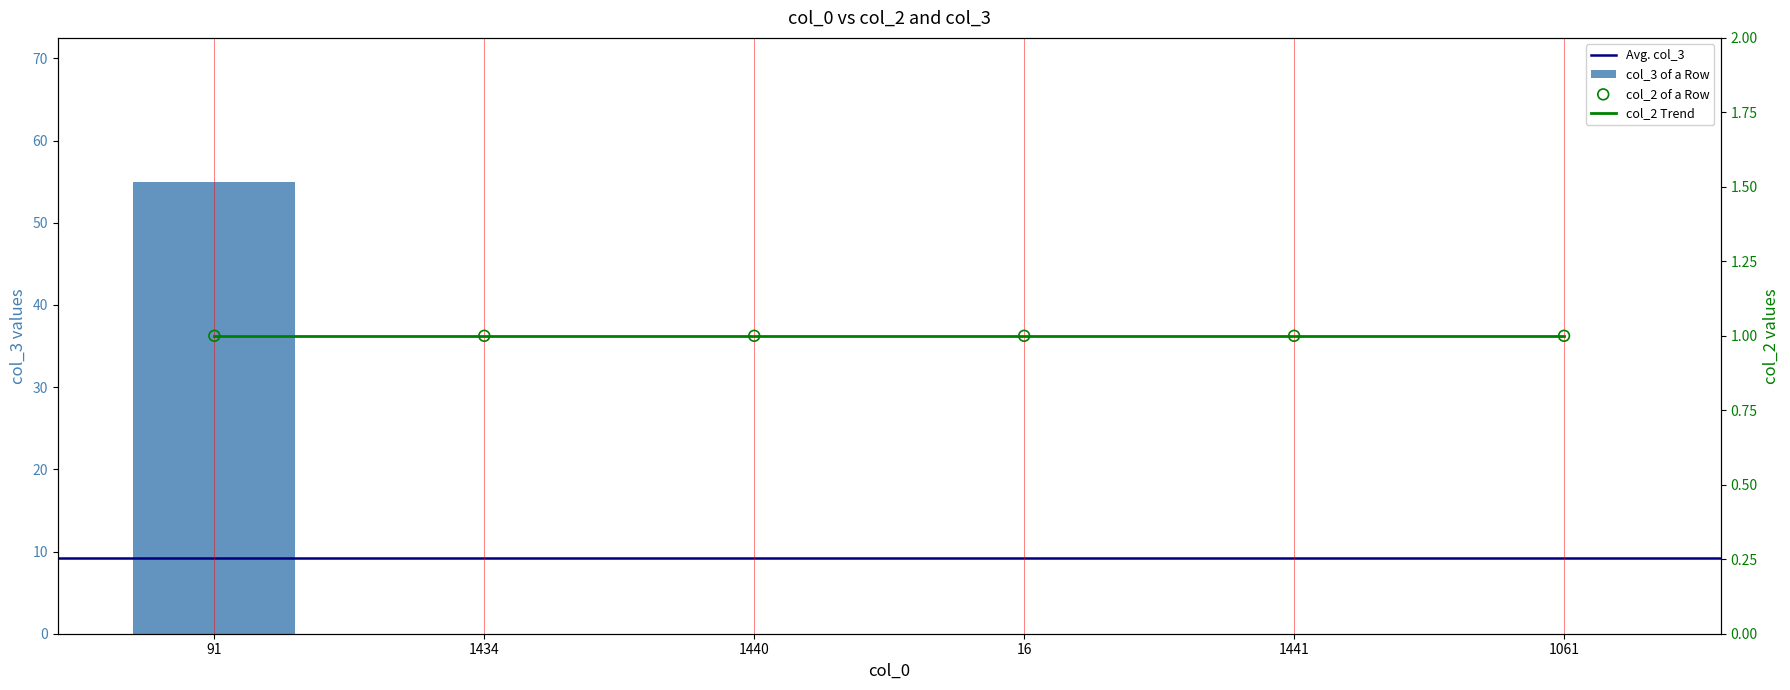

What is the change in value from 91 to 1061?

-55